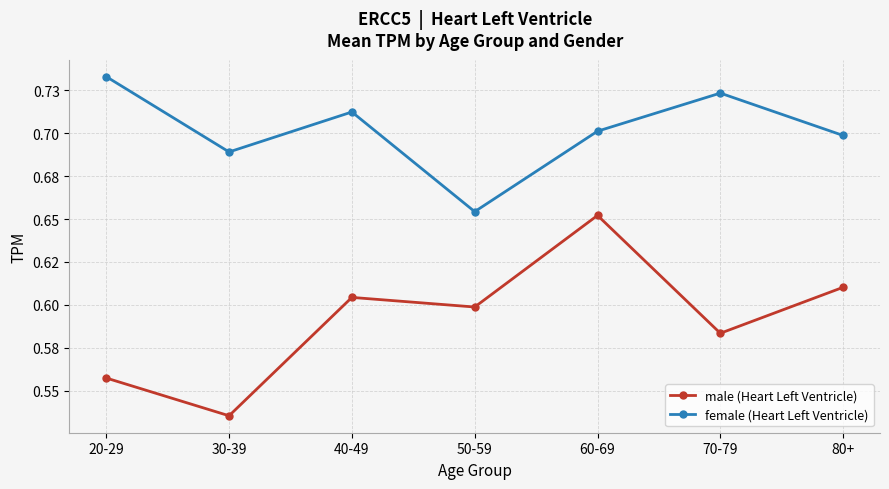

Reading left to right, transcribe all the data shown in this chart.

male (Heart Left Ventricle): 0.6	0.5	0.6	0.6	0.7	0.6	0.6
female (Heart Left Ventricle): 0.7	0.7	0.7	0.7	0.7	0.7	0.7